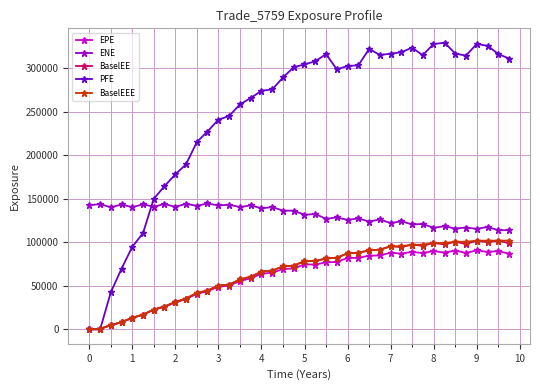

What is the average value of the EPE series?

60685.4